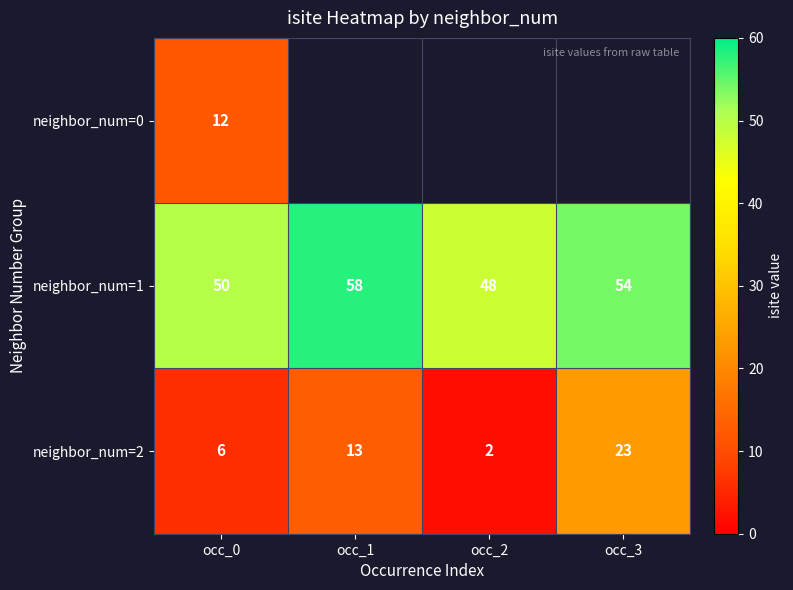

Is the value of neighbor_num=2 at occ_0 greater than the value of neighbor_num=1 at occ_3?

No